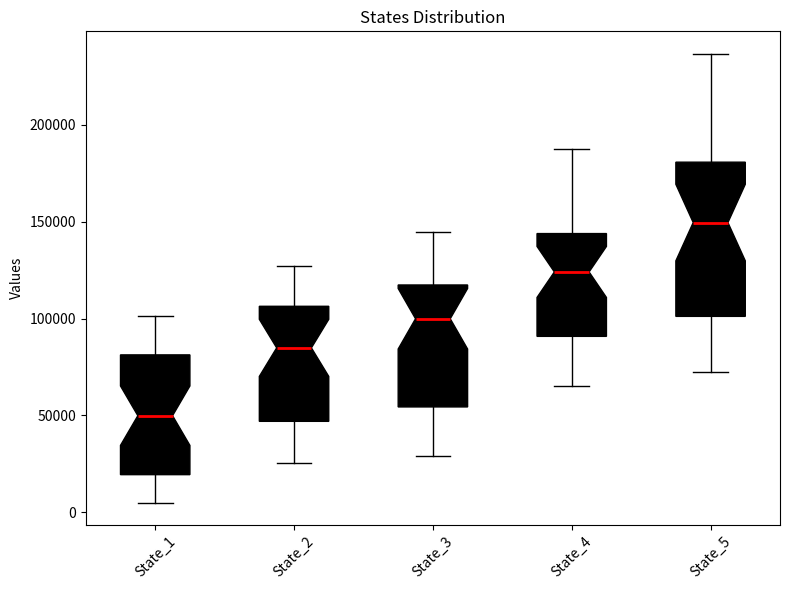

Reading left to right, read every box against the y-axis: the position of its median line, the range the box covers, and the ends of its whiskers. The values are not printed on the chart, so give them approximately, as read against the axis.

State_1: median 50000, box 20000 to 80000, whiskers 5000 to 100000
State_2: median 85000, box 45000 to 105000, whiskers 25000 to 125000
State_3: median 100000, box 55000 to 115000, whiskers 30000 to 145000
State_4: median 125000, box 90000 to 145000, whiskers 65000 to 185000
State_5: median 150000, box 100000 to 180000, whiskers 70000 to 235000